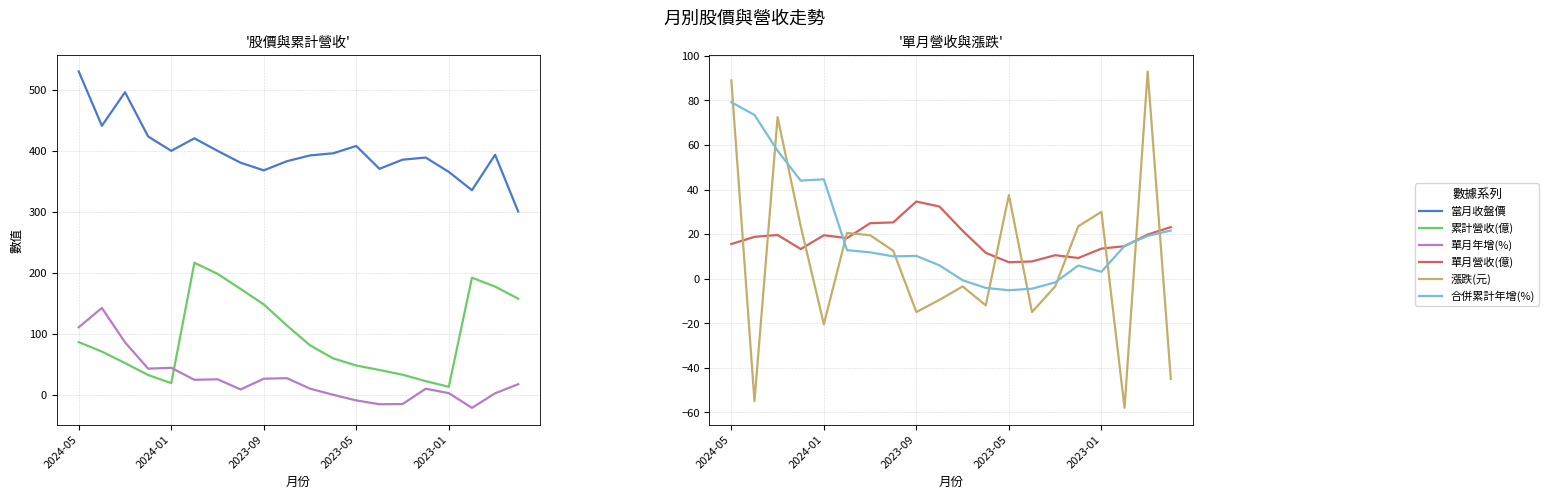

Reading right to left, transcribe all the data shown in this chart.

當月收盤價: 300.5	393.5	335.5	365.5	389.0	385.5	370.5	408.0	396.0	392.5	383.0	368.0	380.5	400.0	420.5	400.0	423.5	496.0	441.0	530.0
累計營收(億): 157.8	177.6	192.2	13.5	22.8	33.3	41.0	48.4	59.9	81.4	113.8	148.4	173.7	198.5	216.7	19.5	32.8	52.4	71.1	86.7
單月年增(%): 17.7	2.8	-21.0	3.1	10.3	-14.8	-15.1	-8.8	0.4	10.4	27.6	26.7	9.2	25.8	24.9	44.6	43.2	86.3	142.6	111.0
單月營收(億): 23.1	19.8	14.6	13.5	9.3	10.5	7.7	7.4	11.6	21.5	32.4	34.6	25.3	24.9	18.2	19.5	13.3	19.6	18.8	15.6
漲跌(元): -45.0	93.0	-58.0	30.0	23.5	-3.5	-15.0	37.5	-12.0	-3.5	-9.5	-15.0	12.5	19.5	20.5	-20.5	23.5	72.5	-55.0	89.0
合併累計年增(%): 21.6	19.2	14.7	3.1	5.9	-1.7	-4.5	-5.2	-4.2	-0.7	6.0	10.2	10.0	11.8	12.8	44.6	44.0	57.4	73.5	79.2